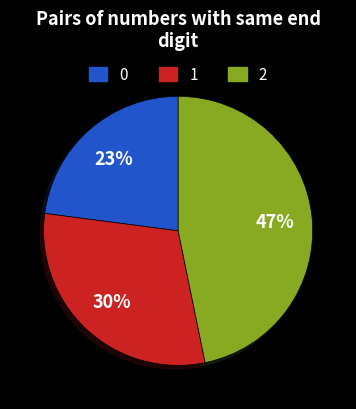

How many slices are in this pie chart?

3